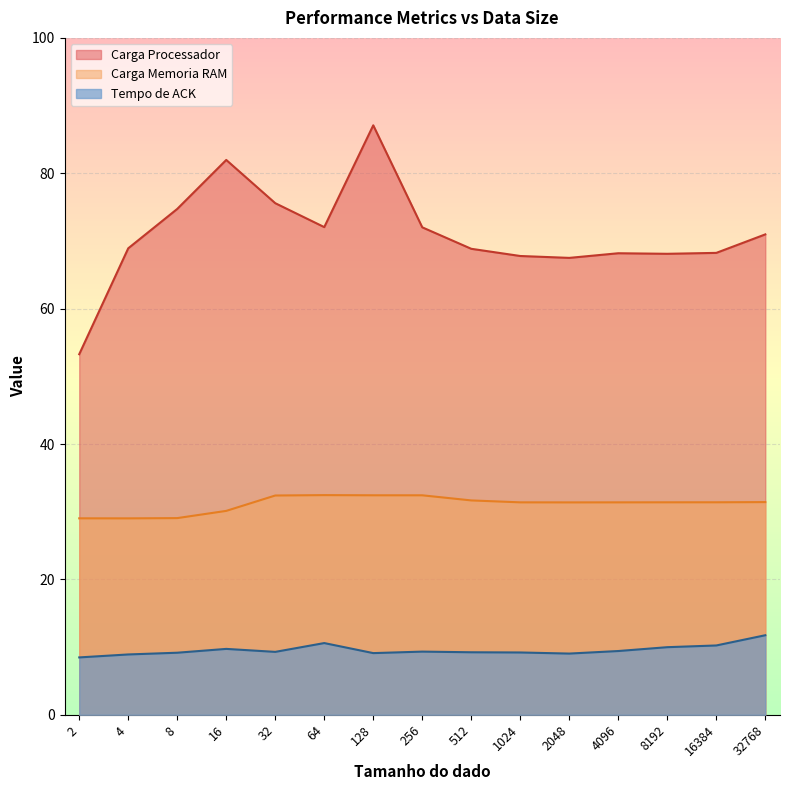

List the labels in order of Carga Memoria RAM value, smallest first.

4, 2, 8, 16, 2048, 4096, 1024, 8192, 16384, 32768, 512, 32, 256, 128, 64